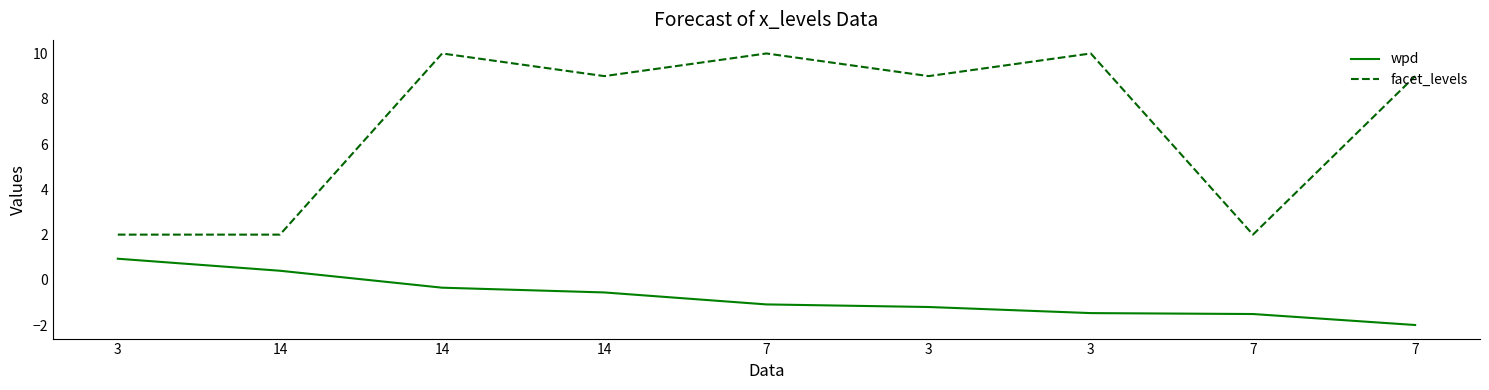

What are all the series names shown in the legend?

wpd, facet_levels